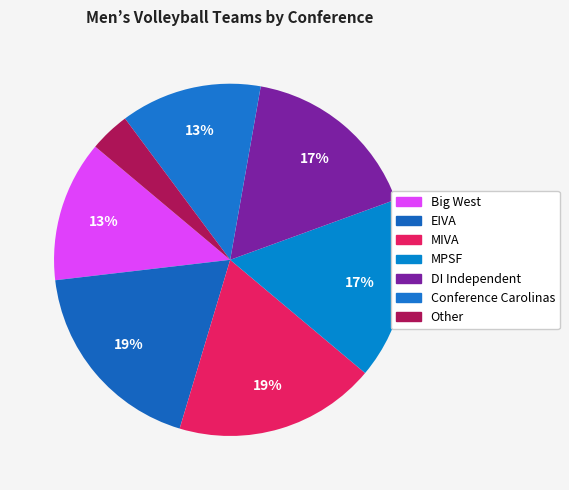

Is the sum of MPSF and Conference Carolinas greater than half?

No